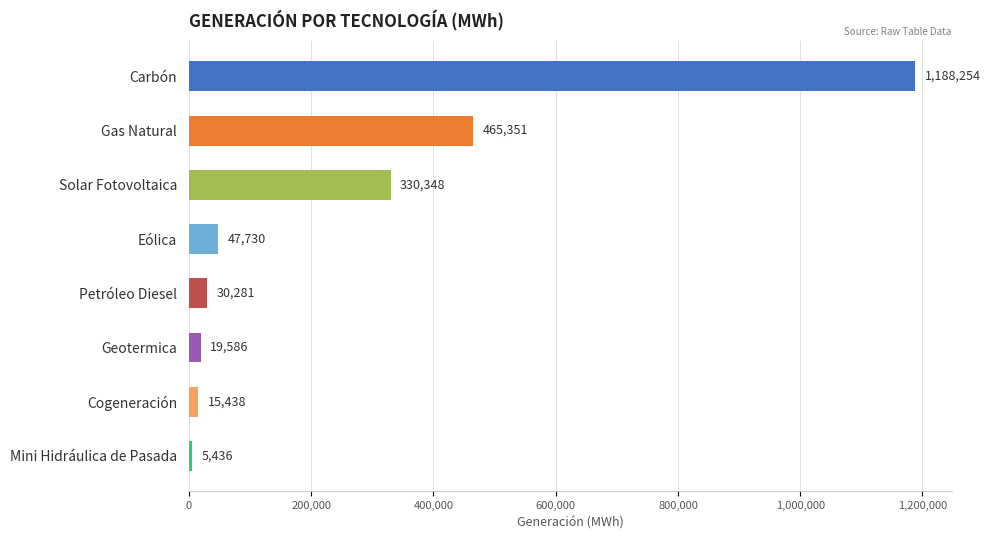

The value at Solar Fotovoltaica is 330348.1. True or false?

True